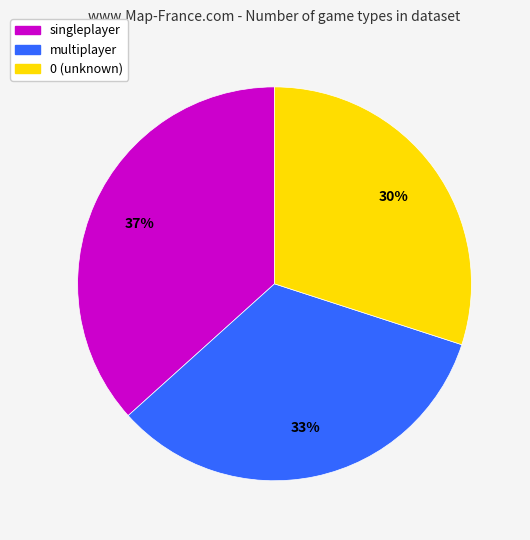

Approximately how many times larger is the value at 0 compared to multiplayer?

0.9